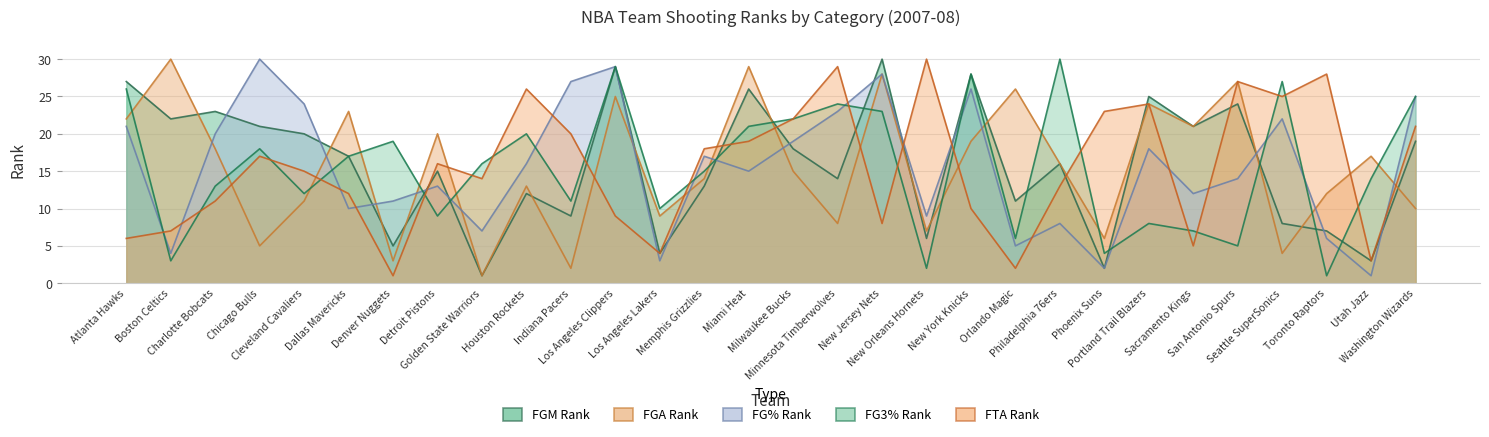

True or false: FG_PCT_RANK has a value of 25 at Memphis Grizzlies.

False